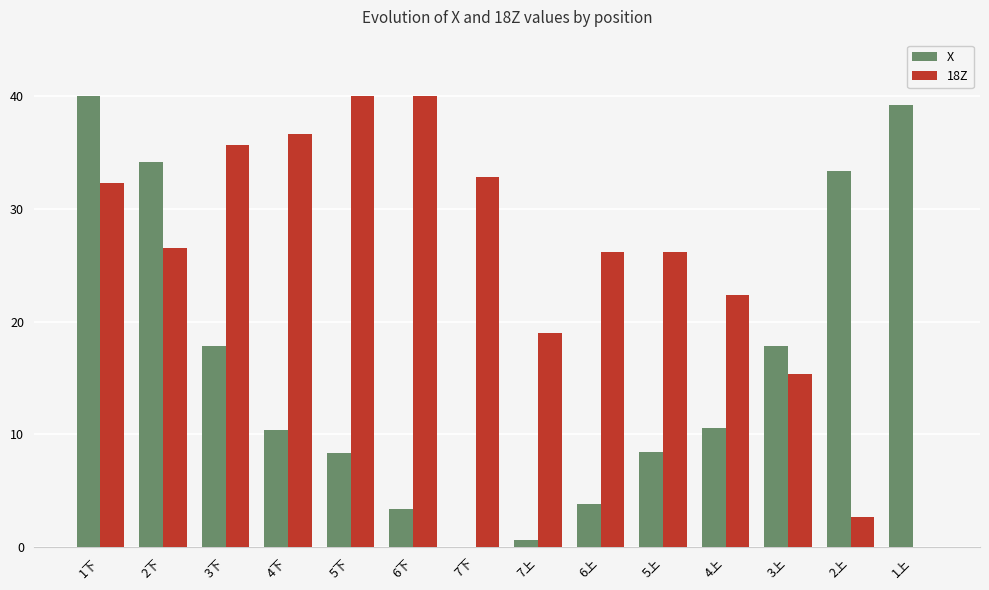

How many distinct data groups are displayed?

2